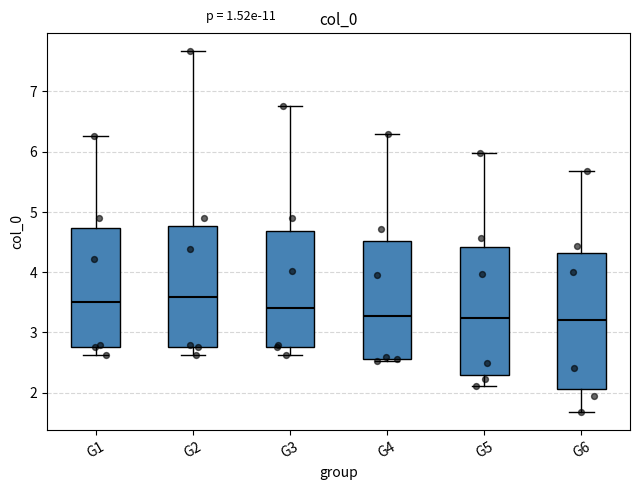

Where does the lower whisker of the box for G3 end on the y-axis? The values are not printed on the chart, so give them approximately, as read against the axis.

2.6